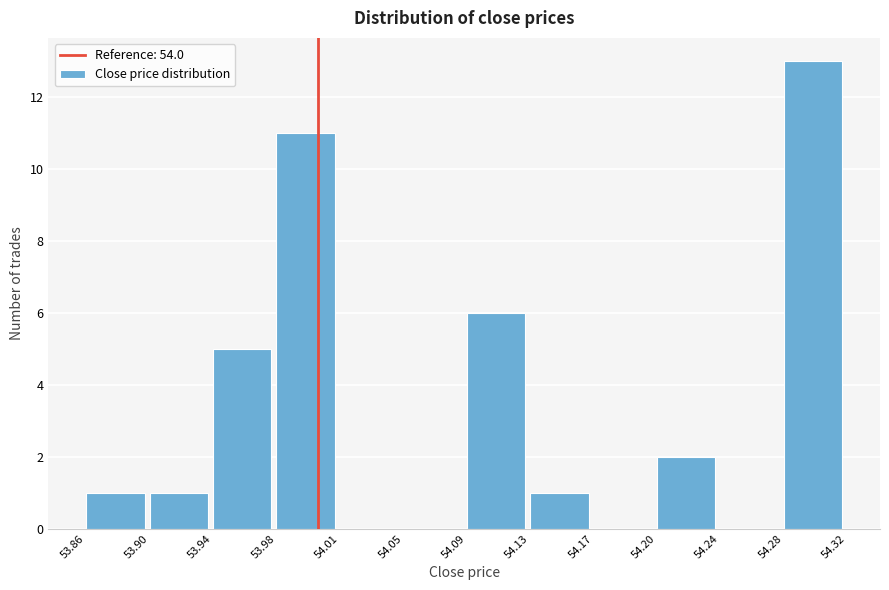

Reading left to right, transcribe this chart: for each bar, give the range it covers on the x-axis and its height. The values are not printed on the chart, so give them approximately, as read against the axis.

53.86 to 53.90: 1
53.90 to 53.94: 1
53.94 to 53.98: 5
53.98 to 54.01: 11
54.01 to 54.05: 0
54.05 to 54.09: 0
54.09 to 54.13: 6
54.13 to 54.17: 1
54.17 to 54.20: 0
54.20 to 54.24: 2
54.24 to 54.28: 0
54.28 to 54.32: 13